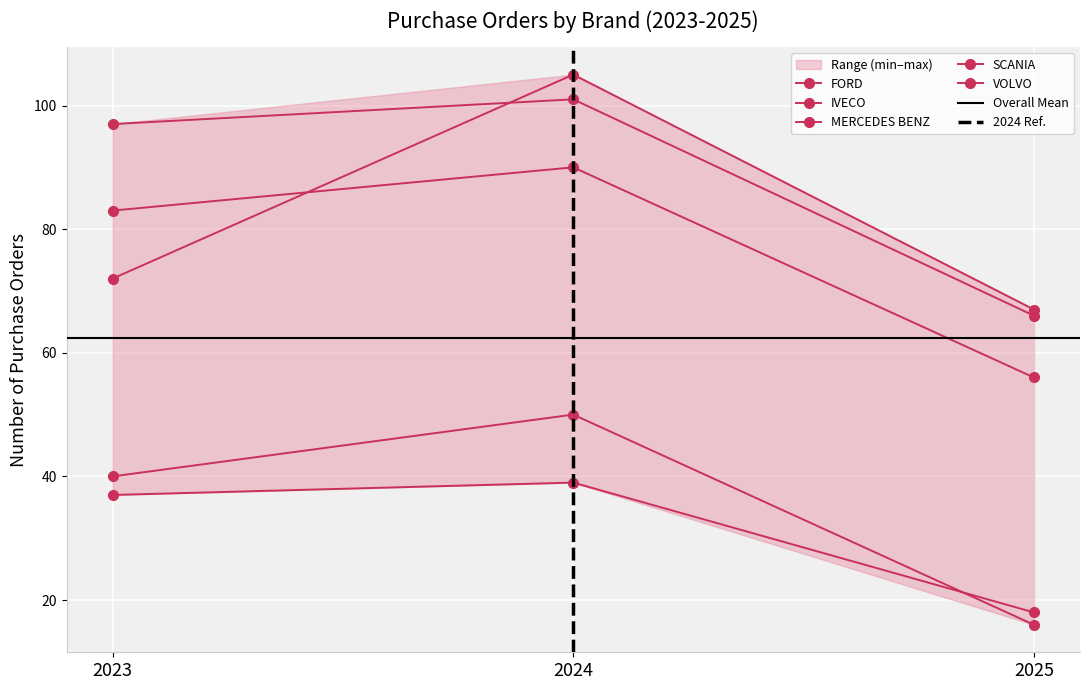

What is the maximum value for VOLVO?

50